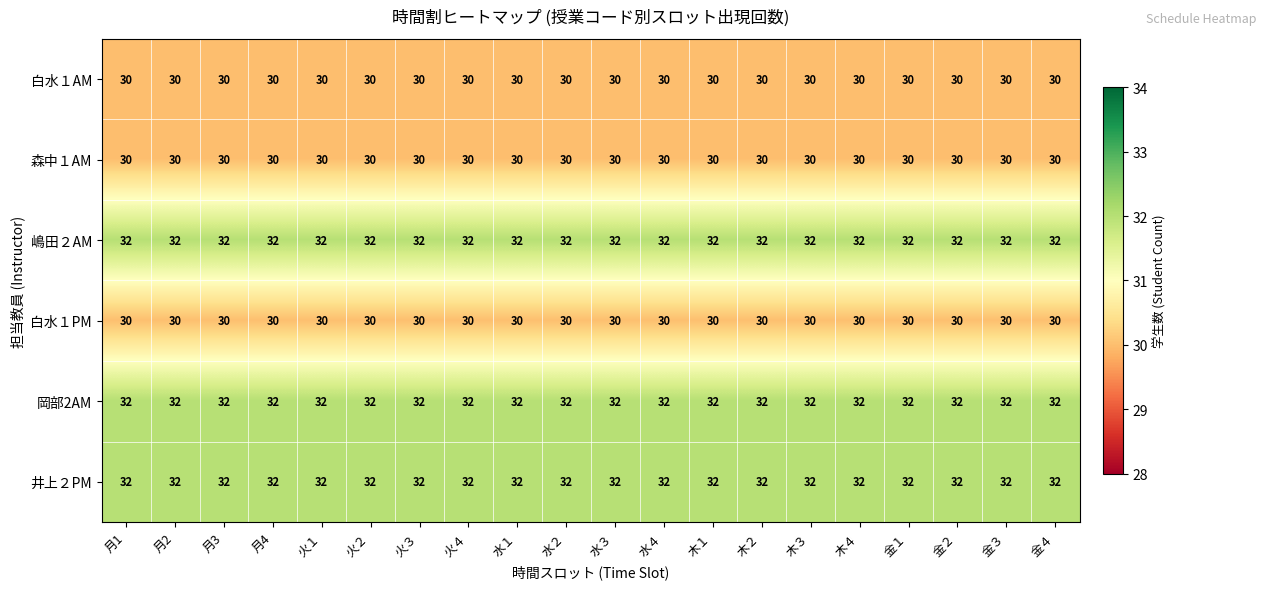

What is the greatest value displayed?

32